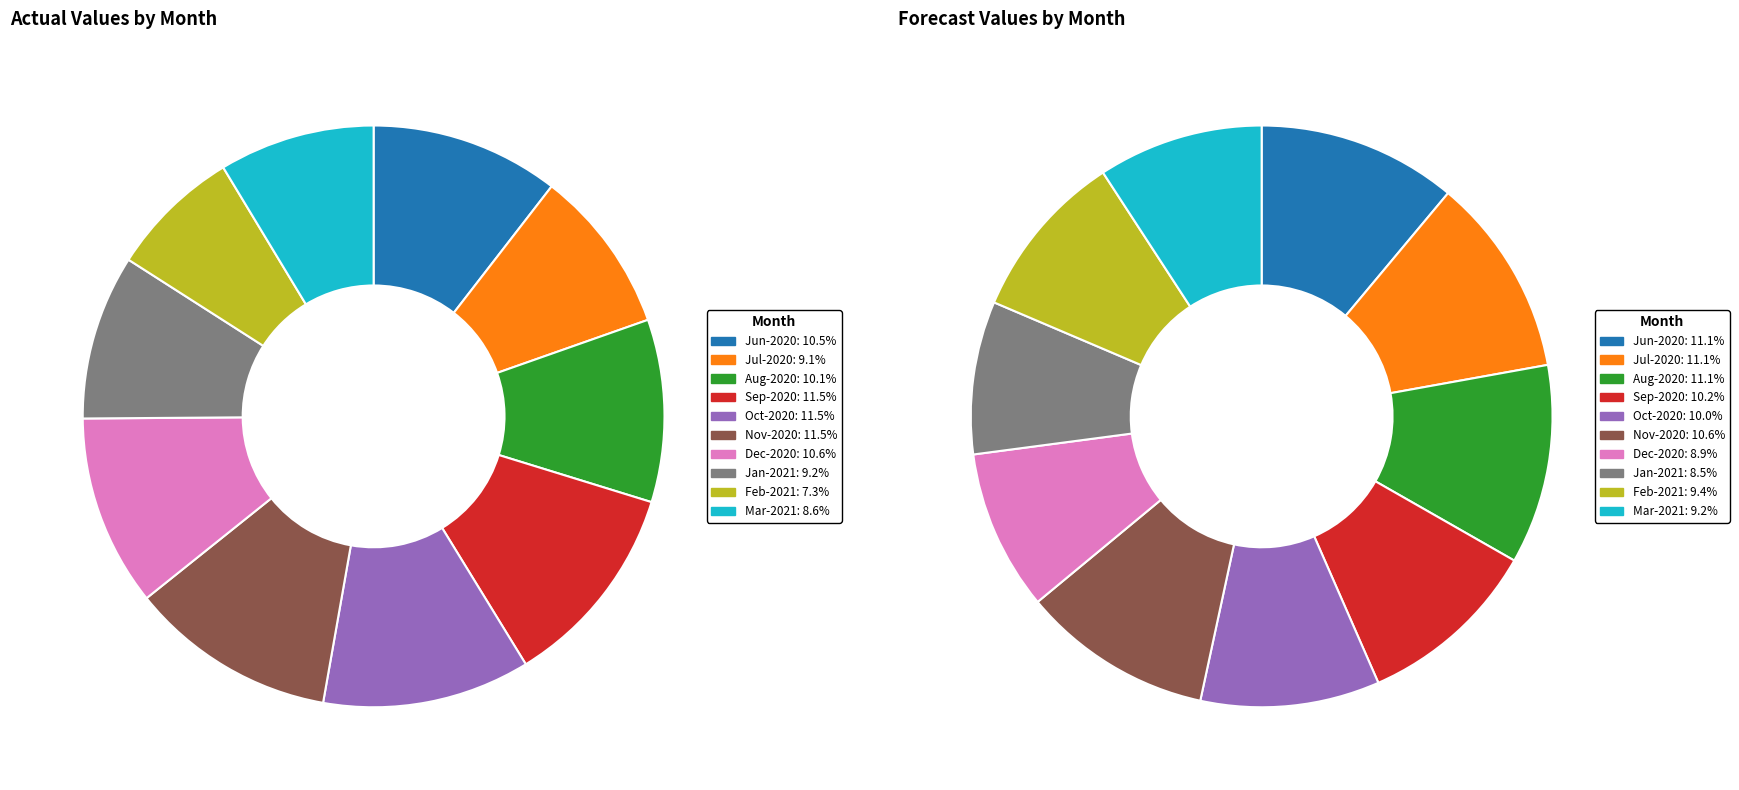

To the nearest percent, what is the difference between the largest and smallest slice percentages?

4%